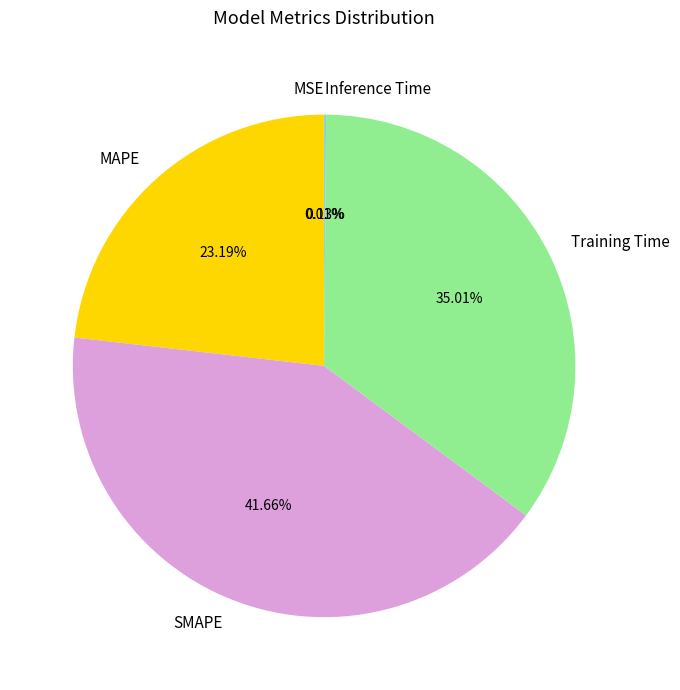

To the nearest percent, what percentage of the pie is MAPE?

23%